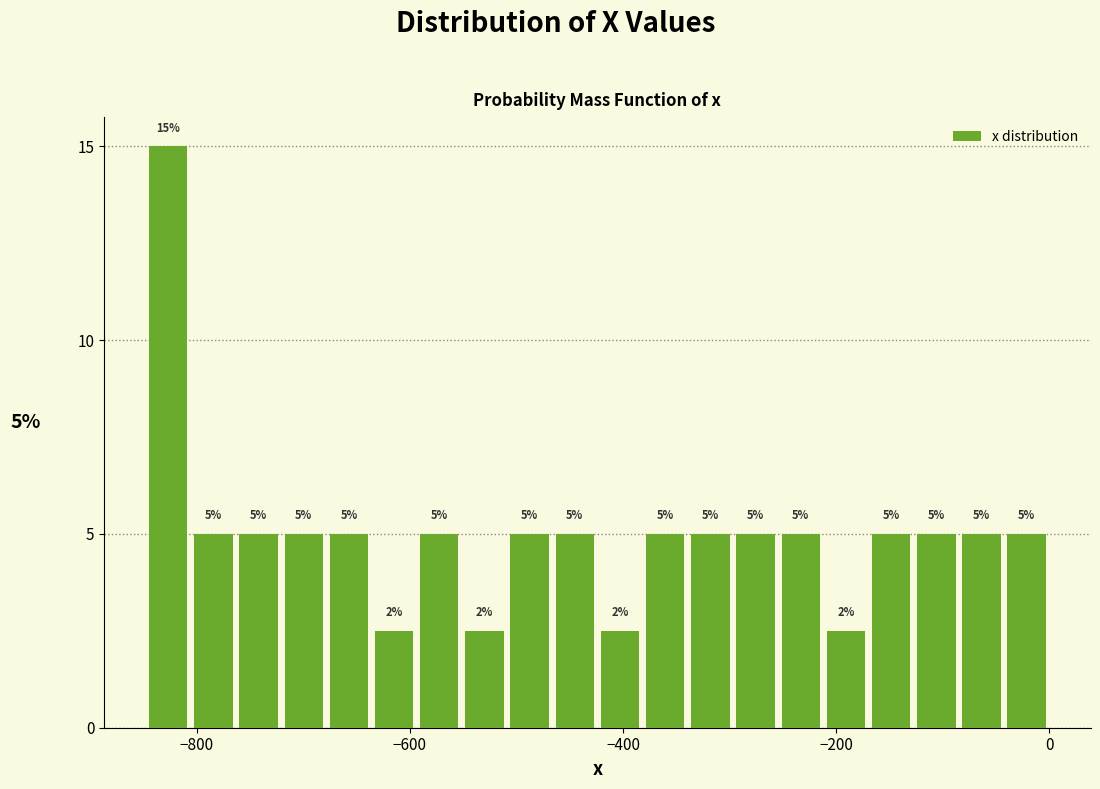

Around what value on the x-axis is the tallest bar? Give the approximate position of its centre, as read against the axis.

-820